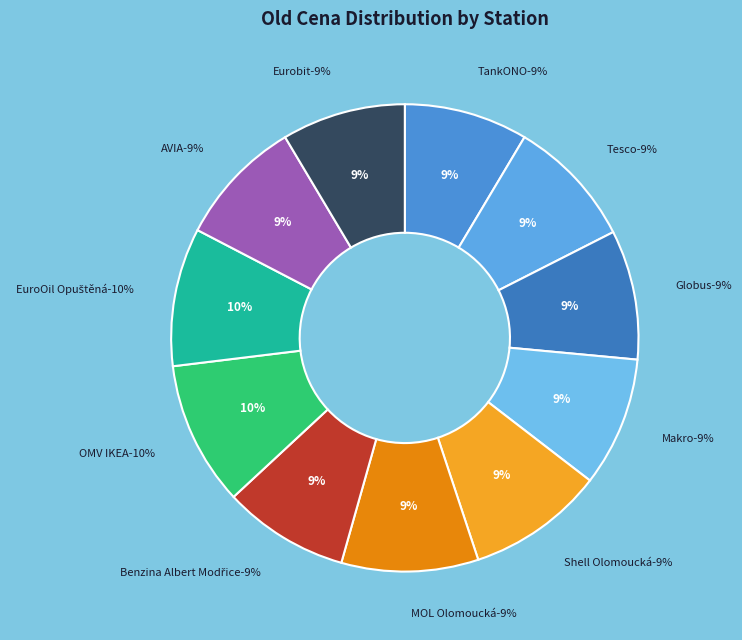

To the nearest percent, what is the combined percentage of Makro and OMV IKEA?

19%